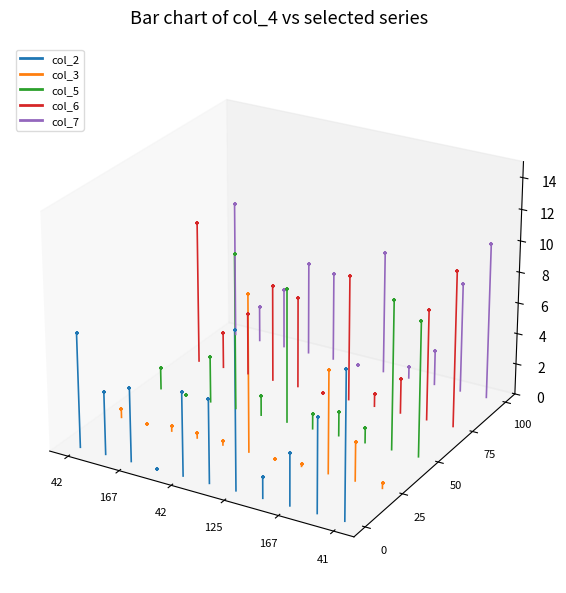

Which series has the largest Y range (max minus min)?

col_6